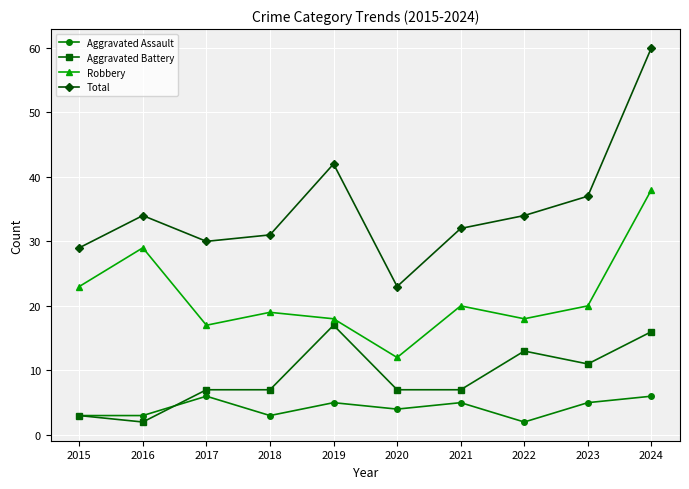

Where does the Robbery series first go above 20?

2015